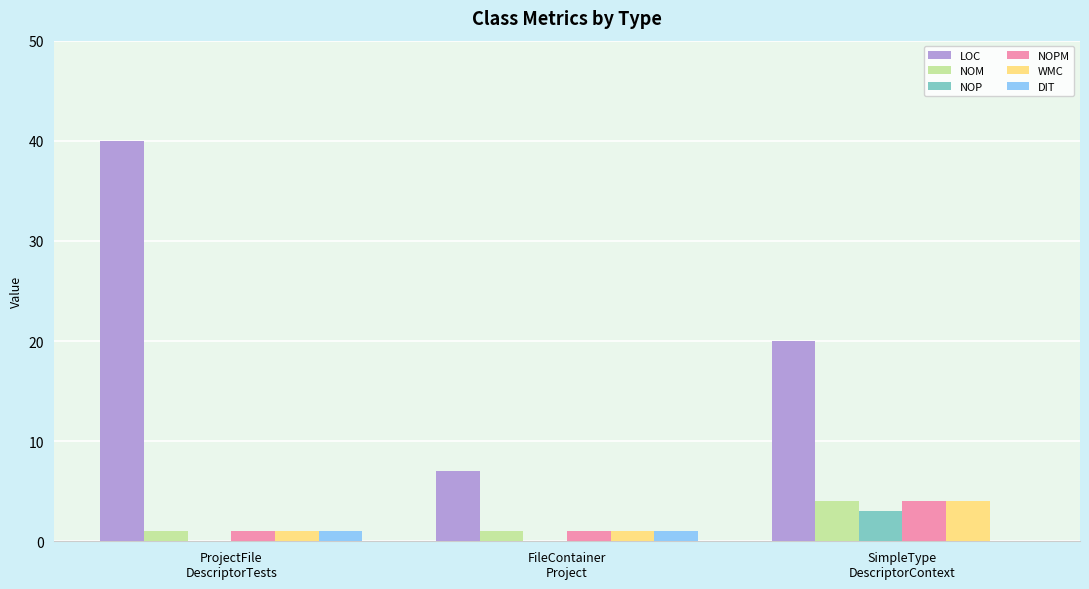

What is the highest value of the NOPM series?

4